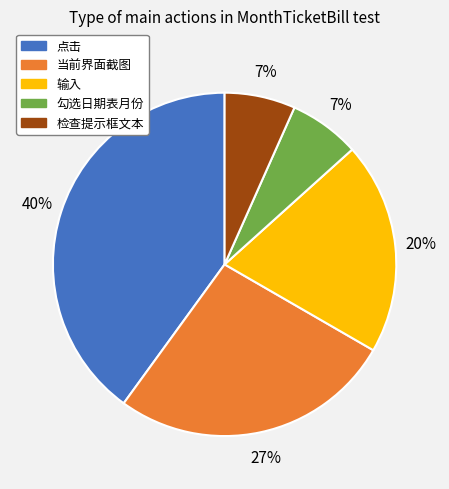

To the nearest percent, what is the combined percentage of 输入 and 检查提示框文本?

27%